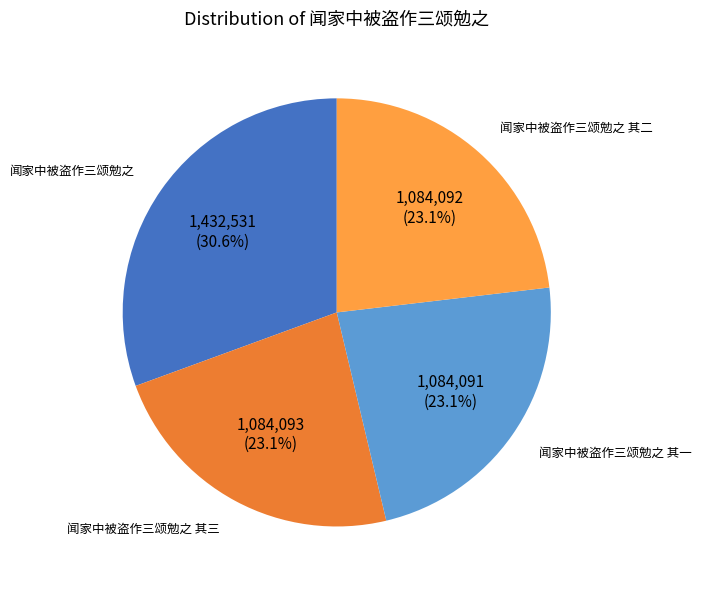

Is there any slice that represents more than half of the pie?

No